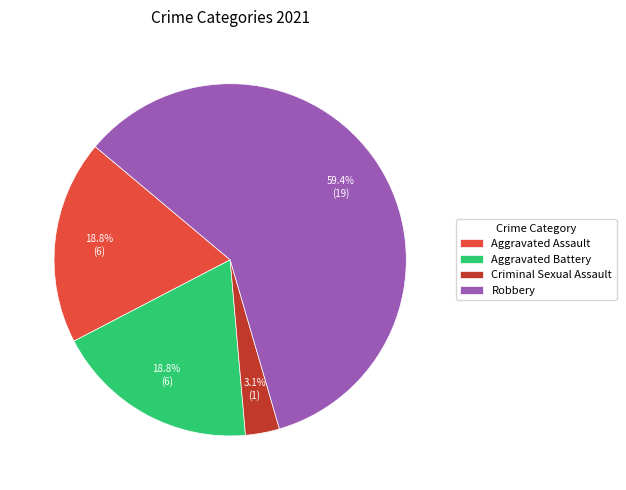

What percentage is the Aggravated Assault slice, to the nearest percent?

19%